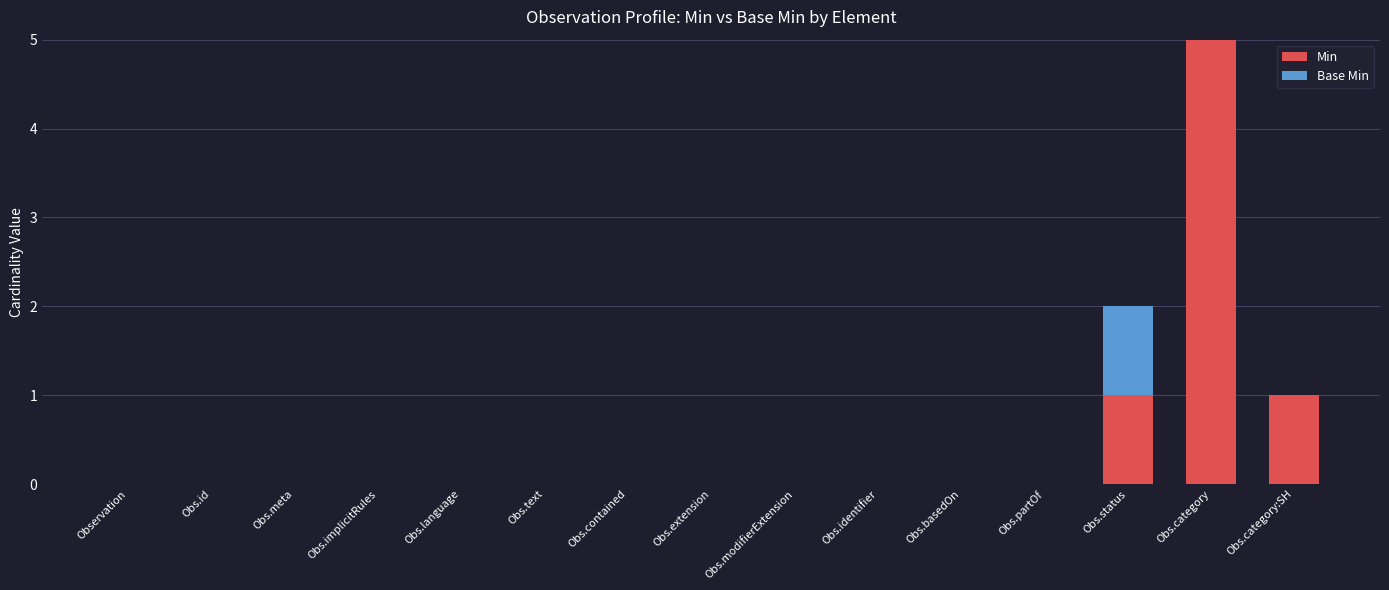

The value of Min at Obs.identifier is 0. True or false?

True